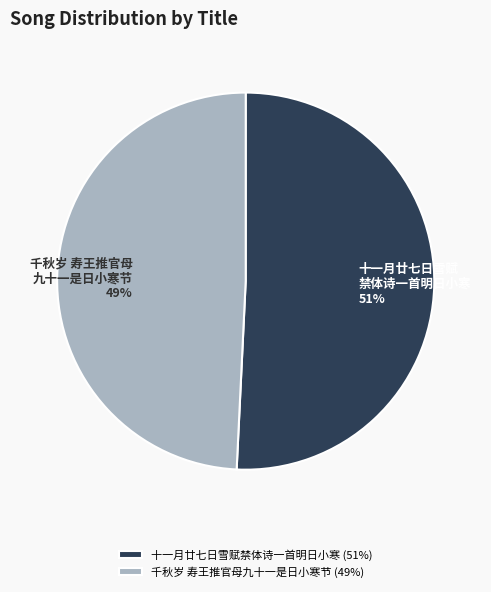

How many slices are in this pie chart?

2